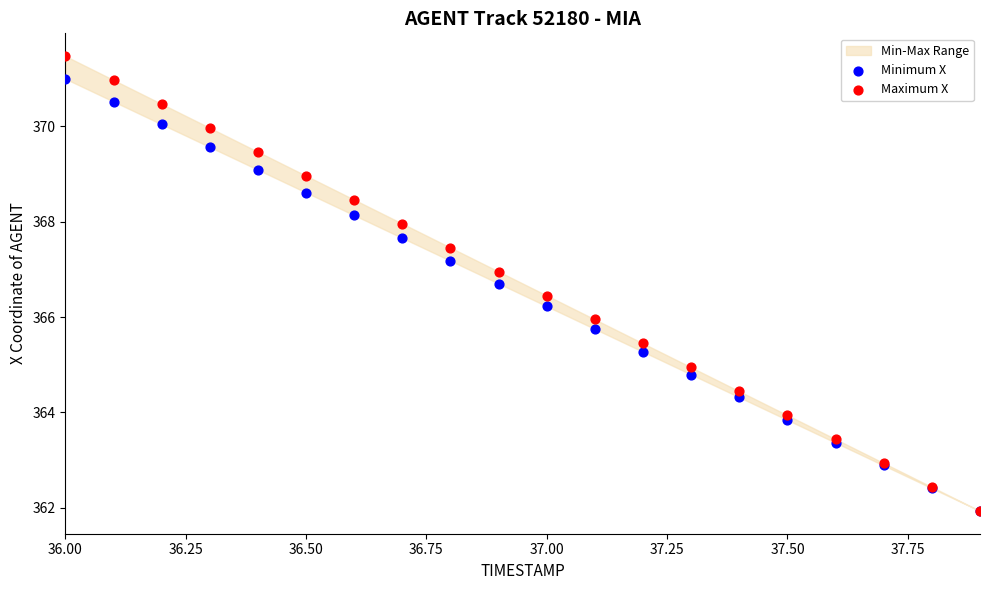

Which series reaches the maximum Y coordinate?

Maximum X